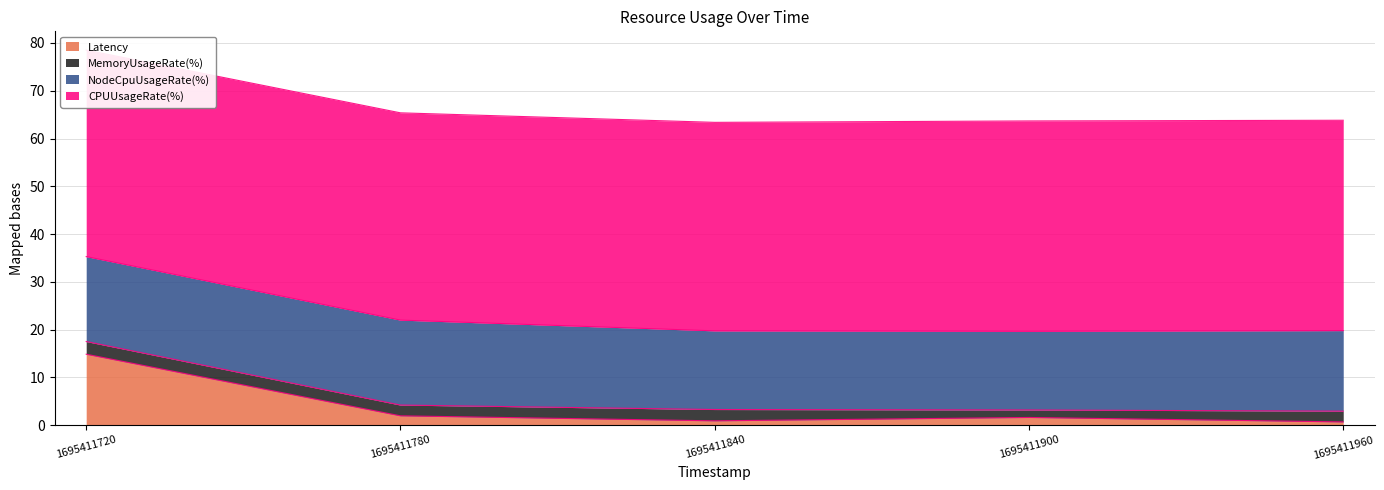

At which category is the sum across all series the highest?

1695411720